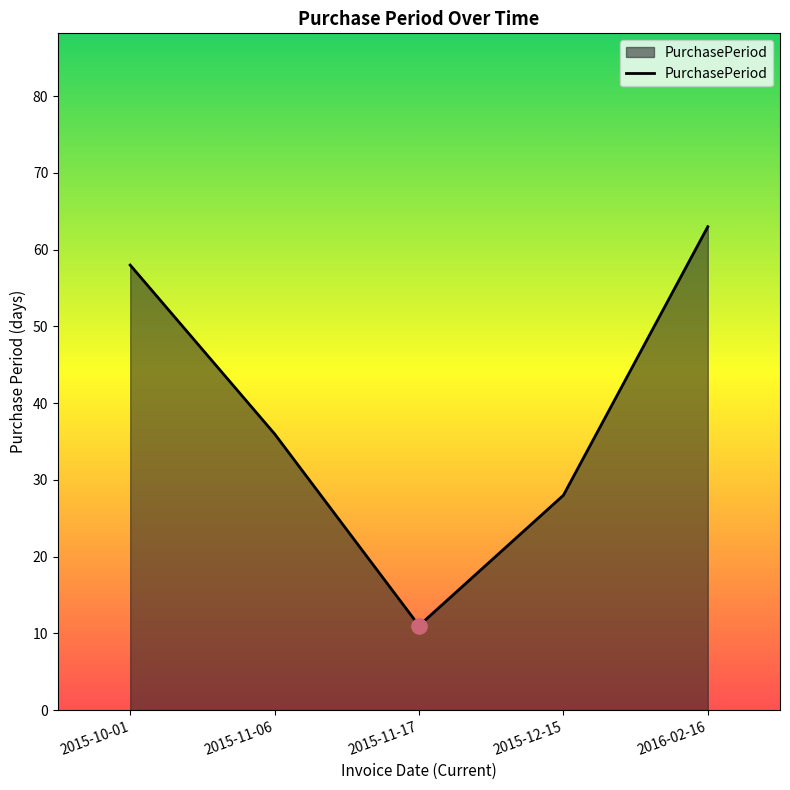

Approximately how many times larger is the value at 2015-10-01 compared to 2015-11-17?

5.3